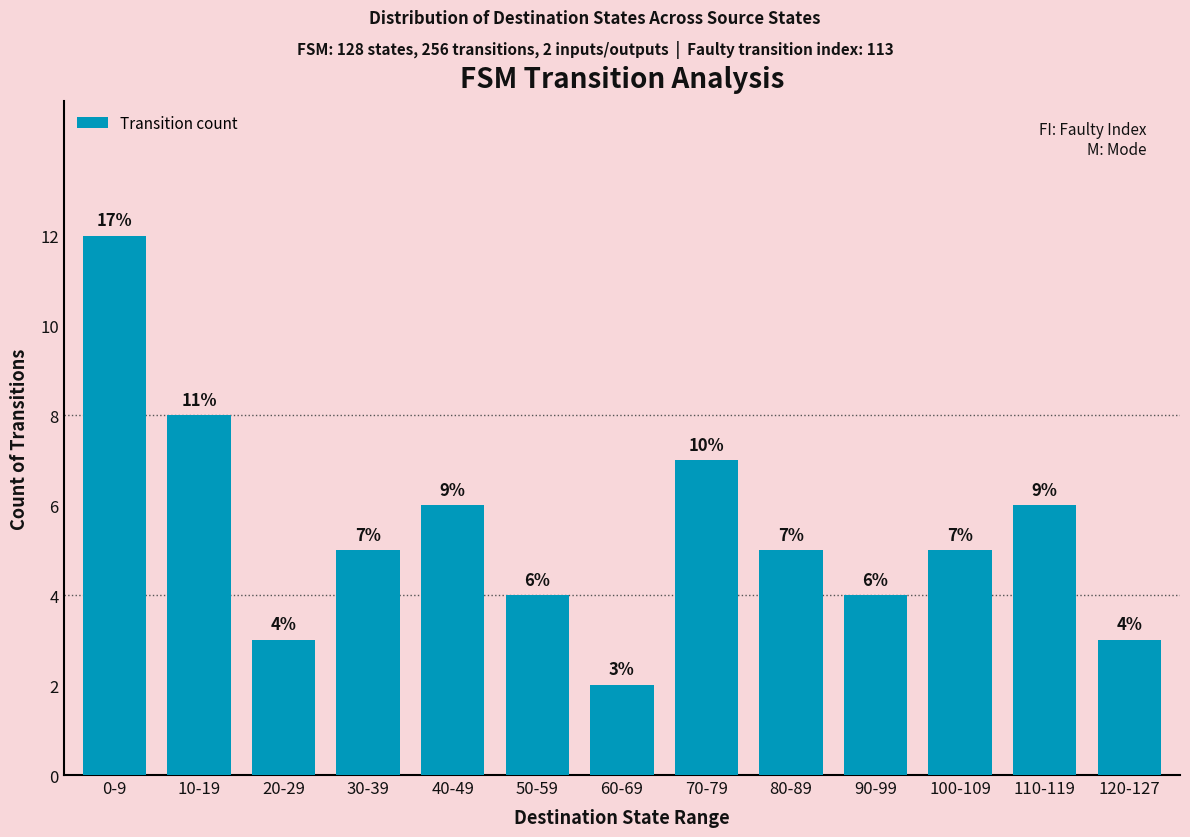

How many data points are less than 5?

5